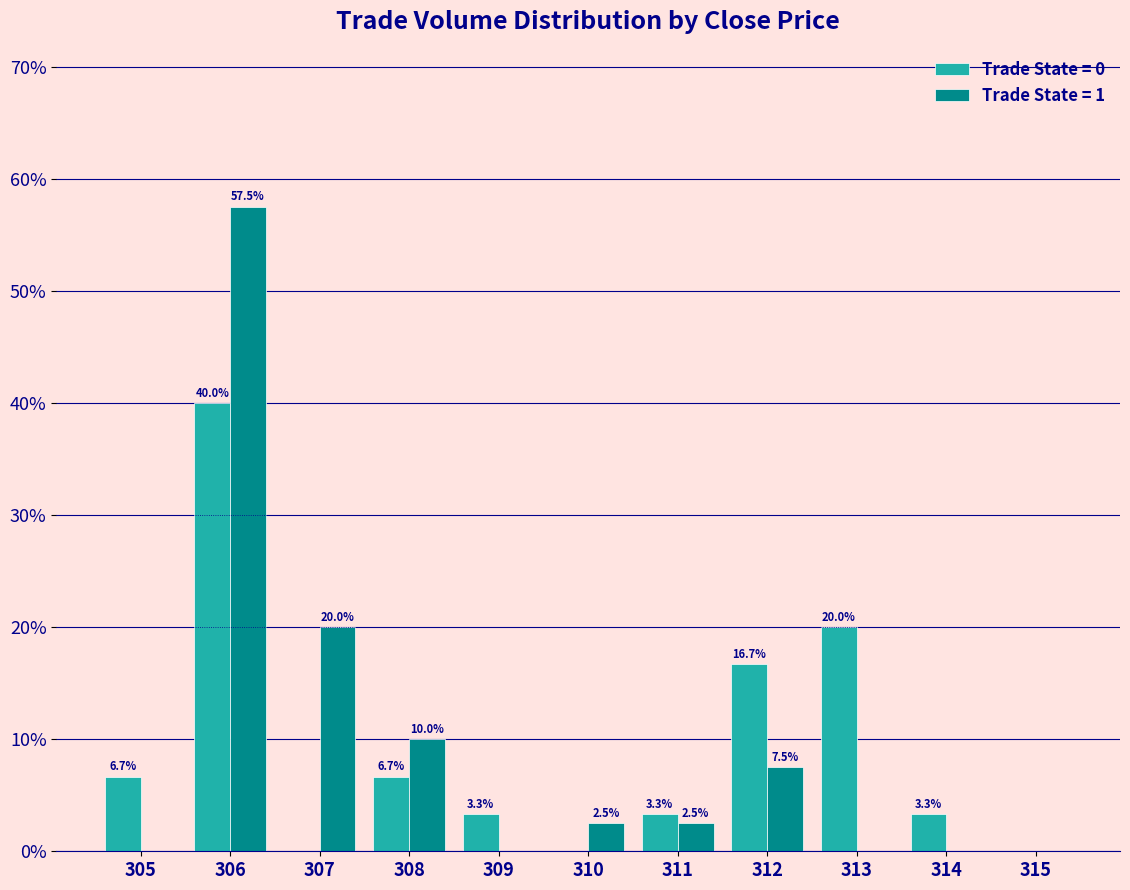

At which category is the sum across all series the highest?

306